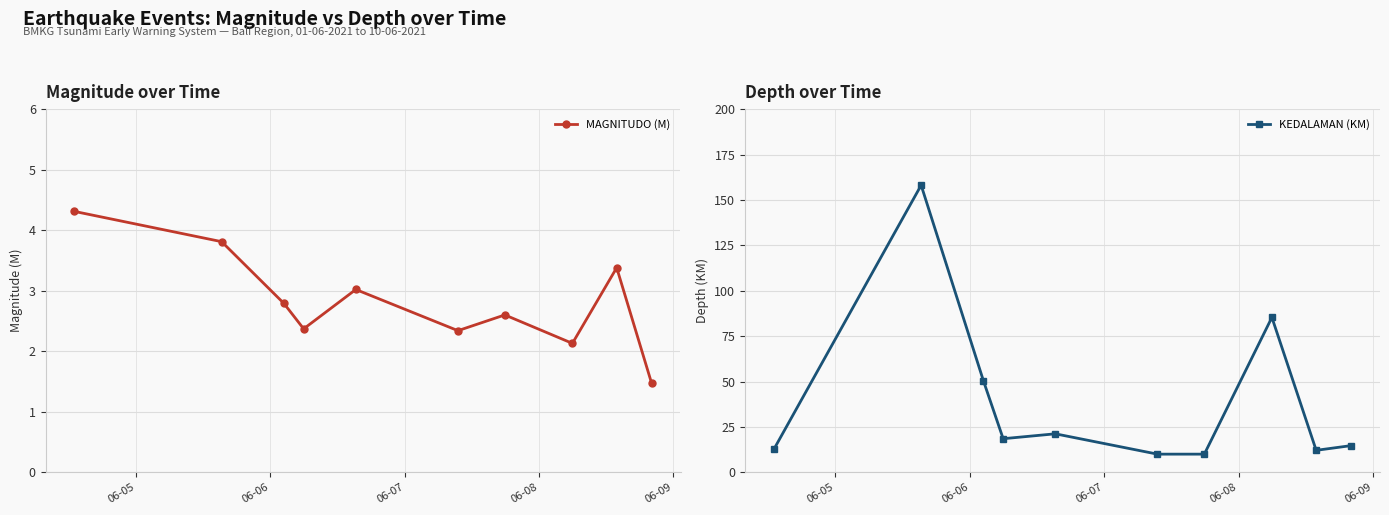

What is the minimum value for MAGNITUDO (M)?

1.5